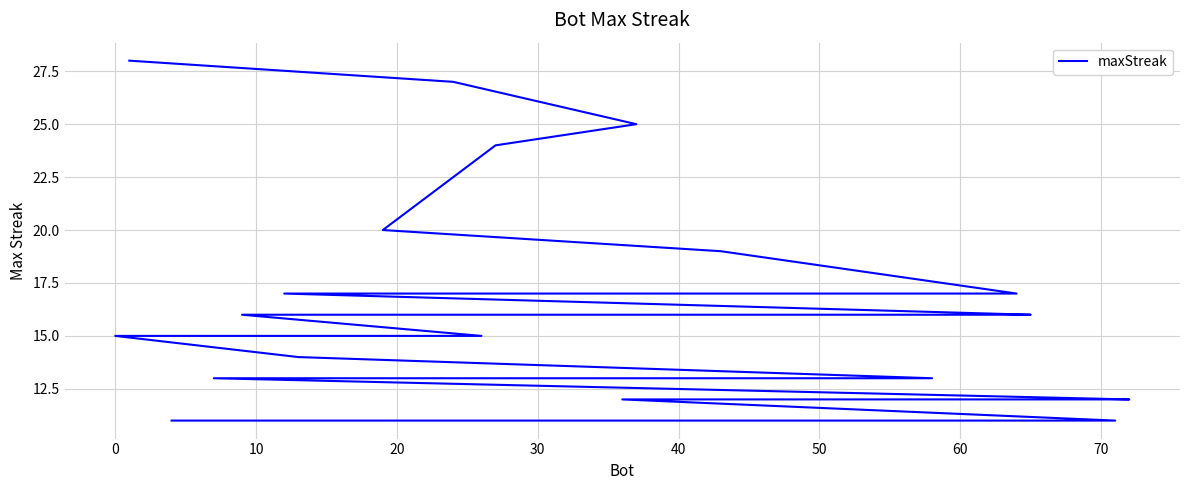

Does the chart have visible grid lines?

Yes